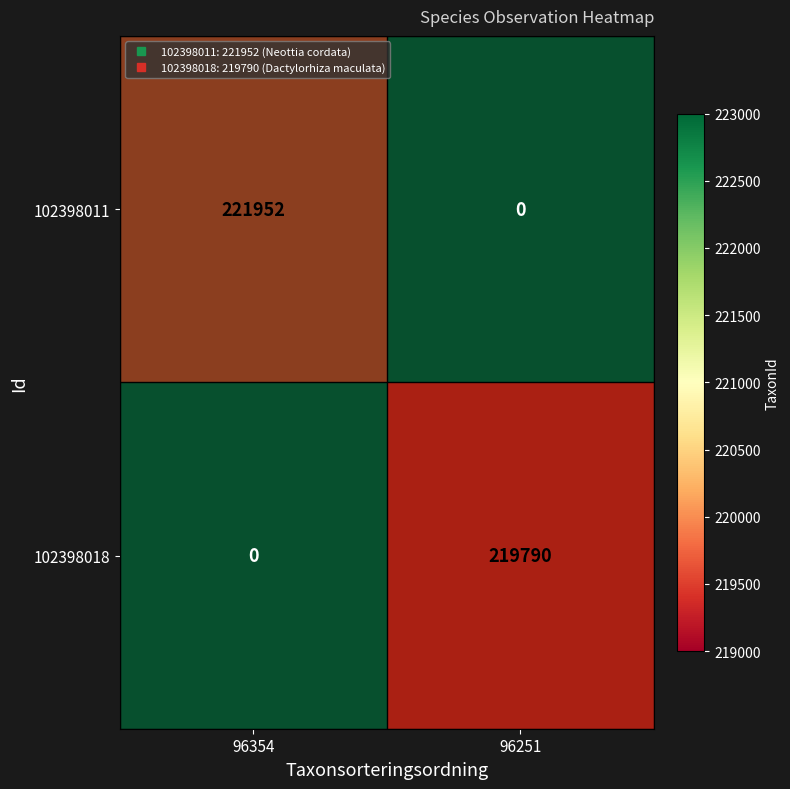

The value of 102398011 at 96251 is 1.7. True or false?

False